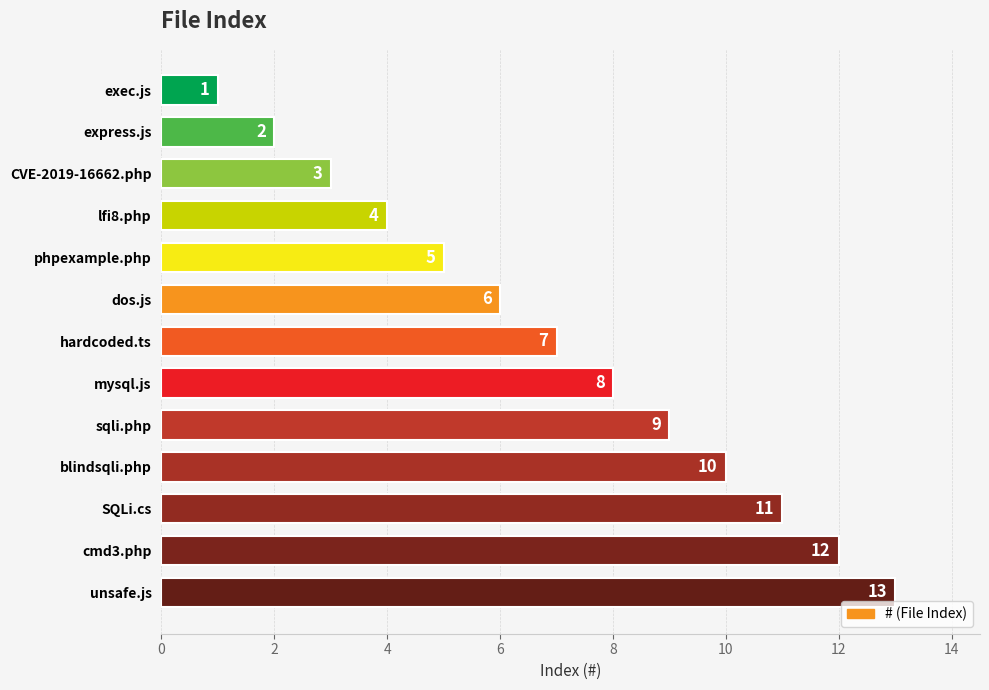

What is the greatest value displayed?

13